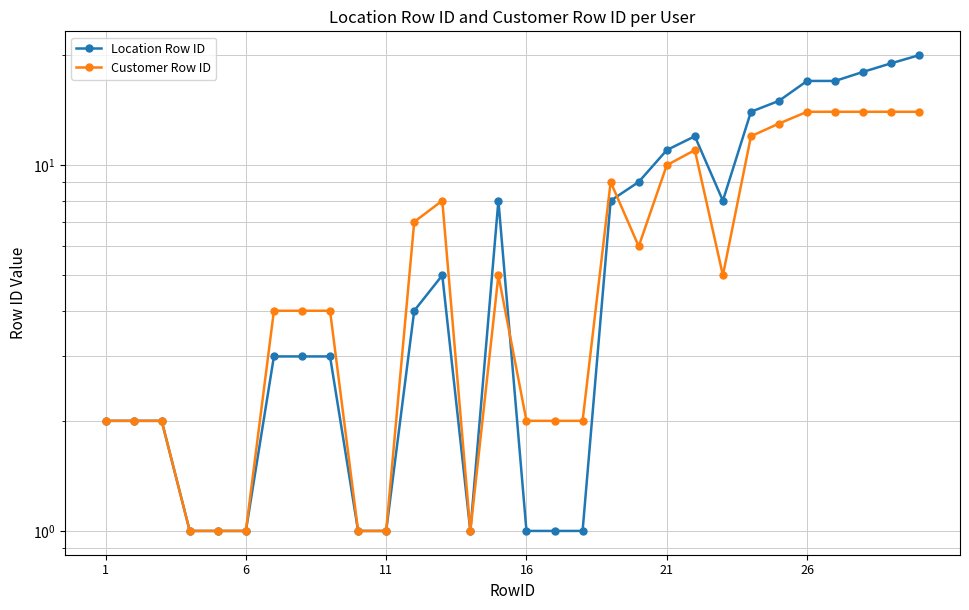

Is it true that Customer Row ID equals 1 at 6?

False